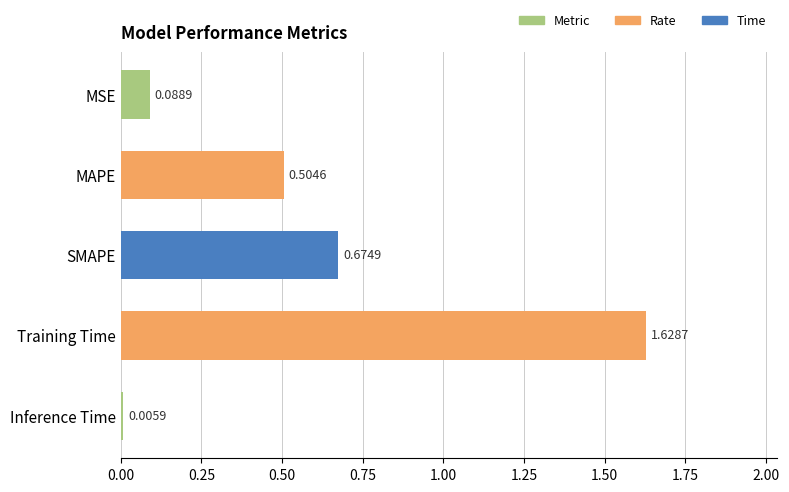

Which label corresponds to the largest value in the chart?

Training Time